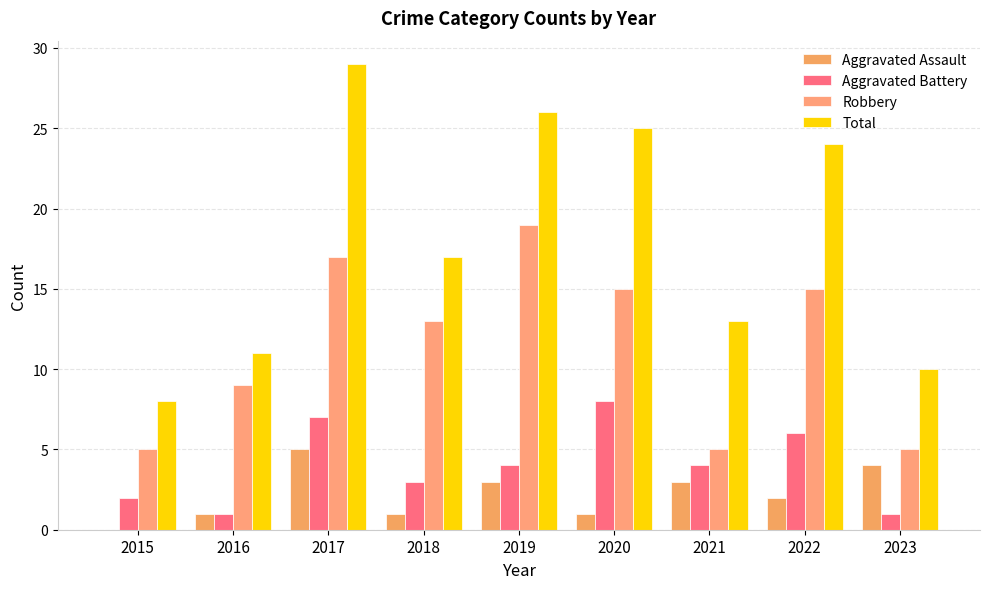

Reading left to right, what are all the values shown in this chart?

Aggravated Assault: 2015=0	2016=1	2017=5	2018=1	2019=3	2020=1	2021=3	2022=2	2023=4
Aggravated Battery: 2015=2	2016=1	2017=7	2018=3	2019=4	2020=8	2021=4	2022=6	2023=1
Robbery: 2015=5	2016=9	2017=17	2018=13	2019=19	2020=15	2021=5	2022=15	2023=5
Total: 2015=8	2016=11	2017=29	2018=17	2019=26	2020=25	2021=13	2022=24	2023=10